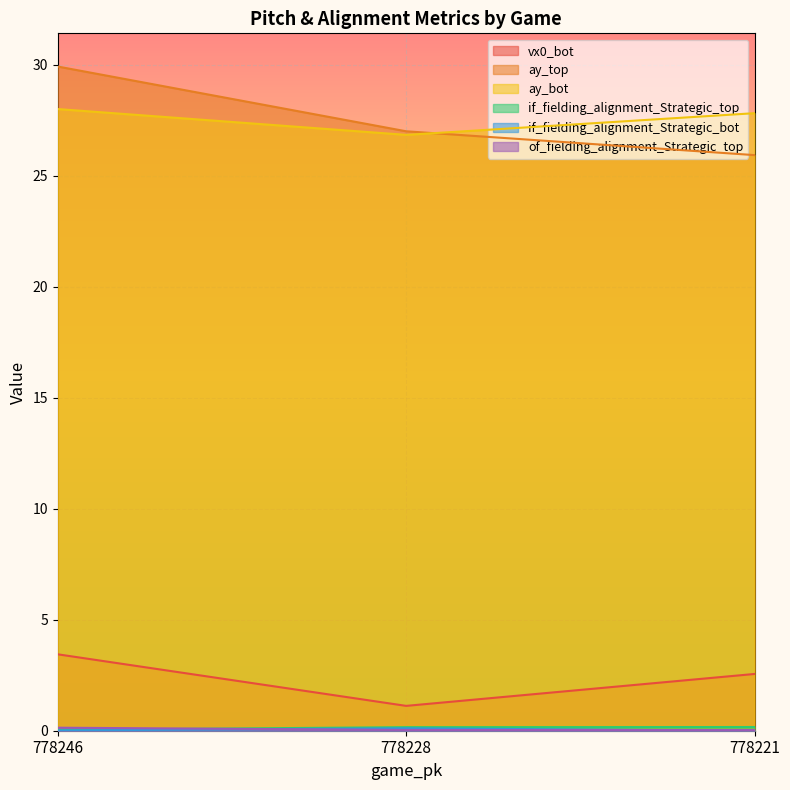

Is it true that ay_bot equals 12.0 at 778221?

False